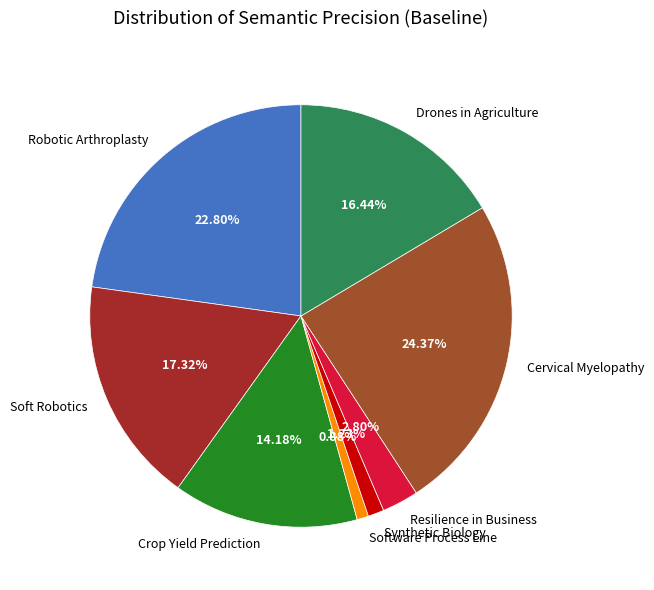

To the nearest percent, what is the combined percentage of Cervical Myelopathy and Software Process Line?

25%